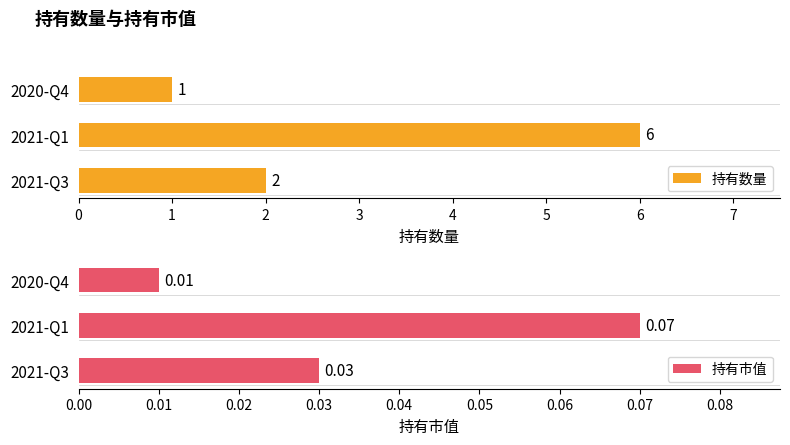

What is the difference between the maximum and second lowest values in the 持有数量 series?

4